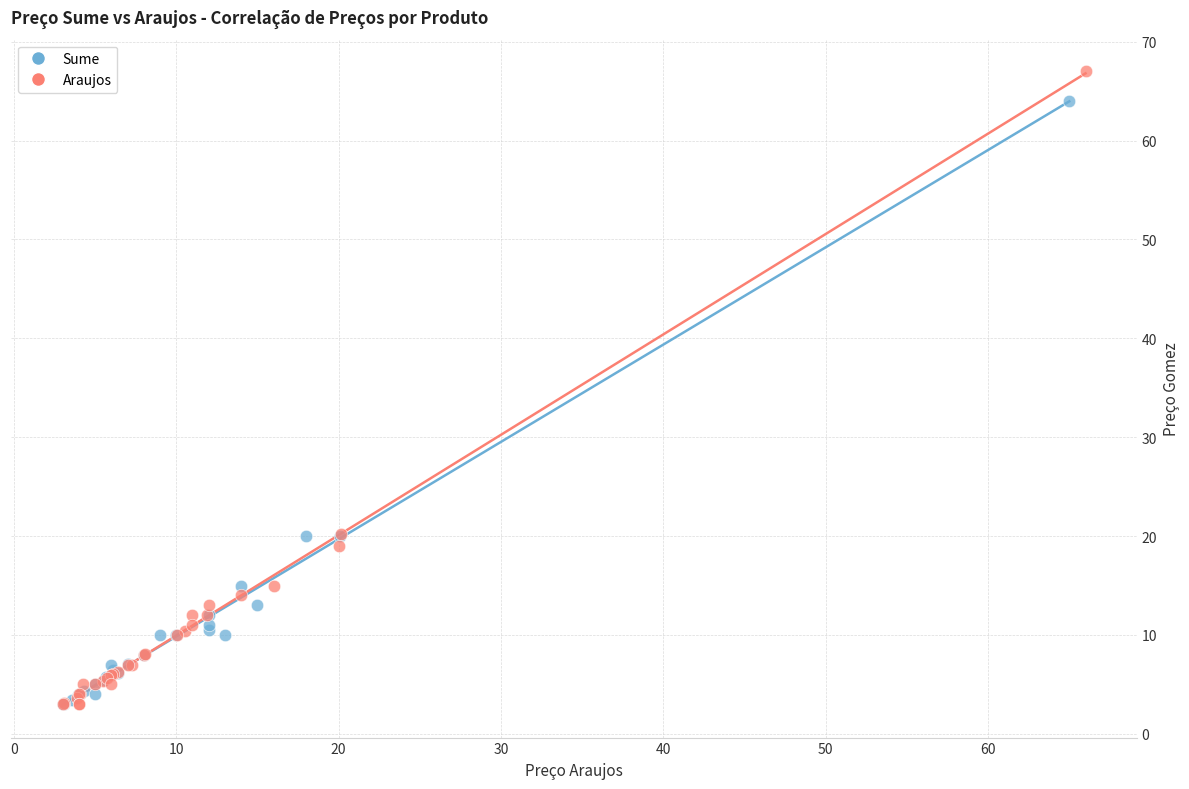

Which series reaches the maximum Y coordinate?

Araujos